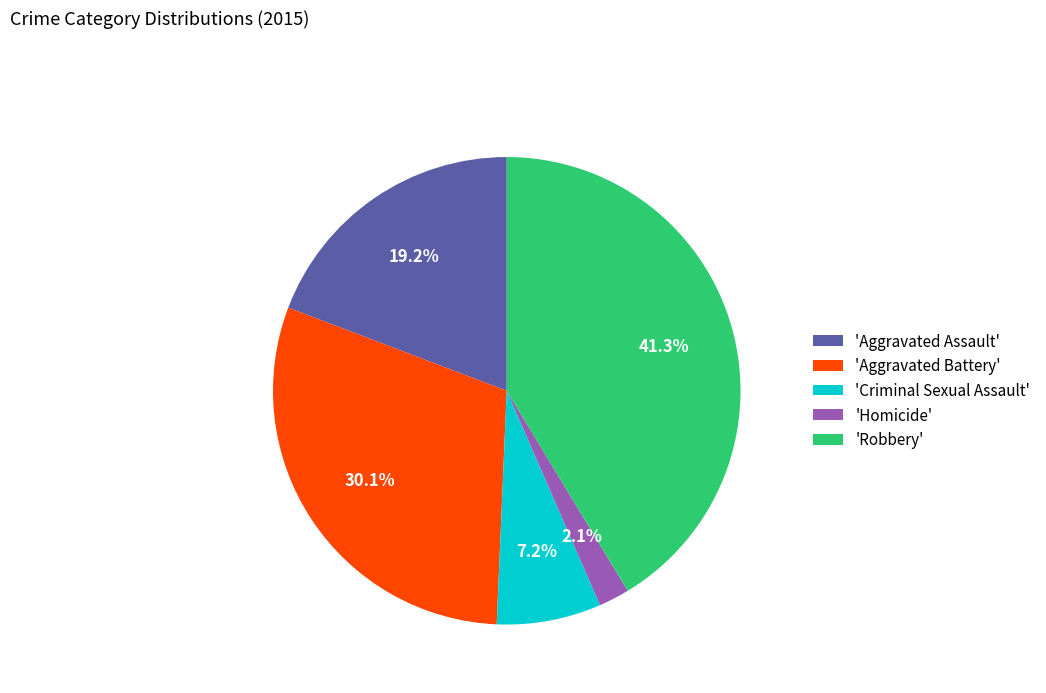

What is the ratio of the value at 'Aggravated Assault' to the value at 'Aggravated Battery'?

0.6